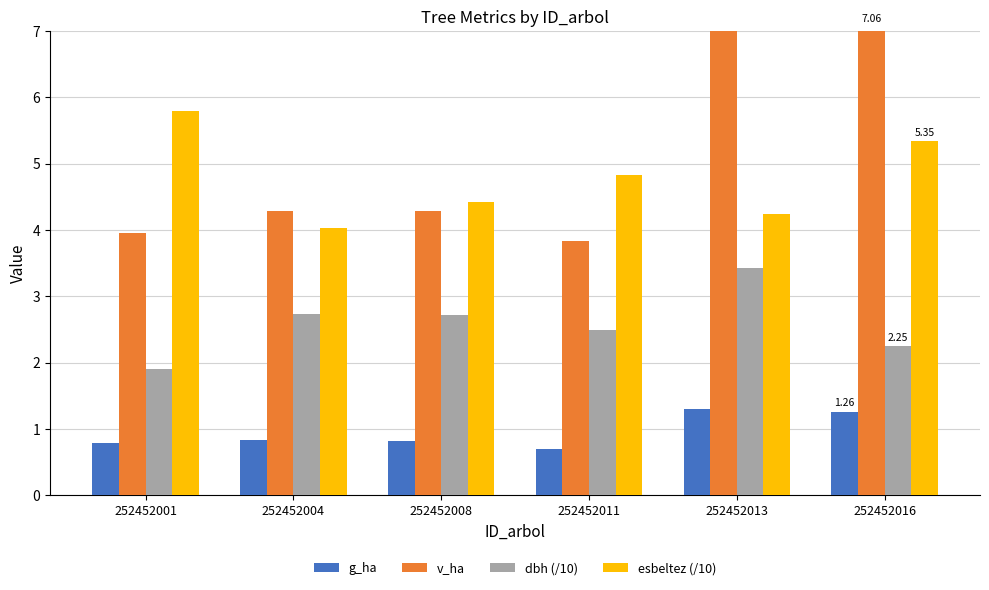

Reading left to right, list all the values displayed in this chart.

g_ha: 0.8	0.8	0.8	0.7	1.3	1.3
v_ha: 4.0	4.3	4.3	3.8	8.0	7.1
dbh (/10): 1.9	2.7	2.7	2.5	3.4	2.2
esbeltez (/10): 5.8	4.0	4.4	4.8	4.2	5.3